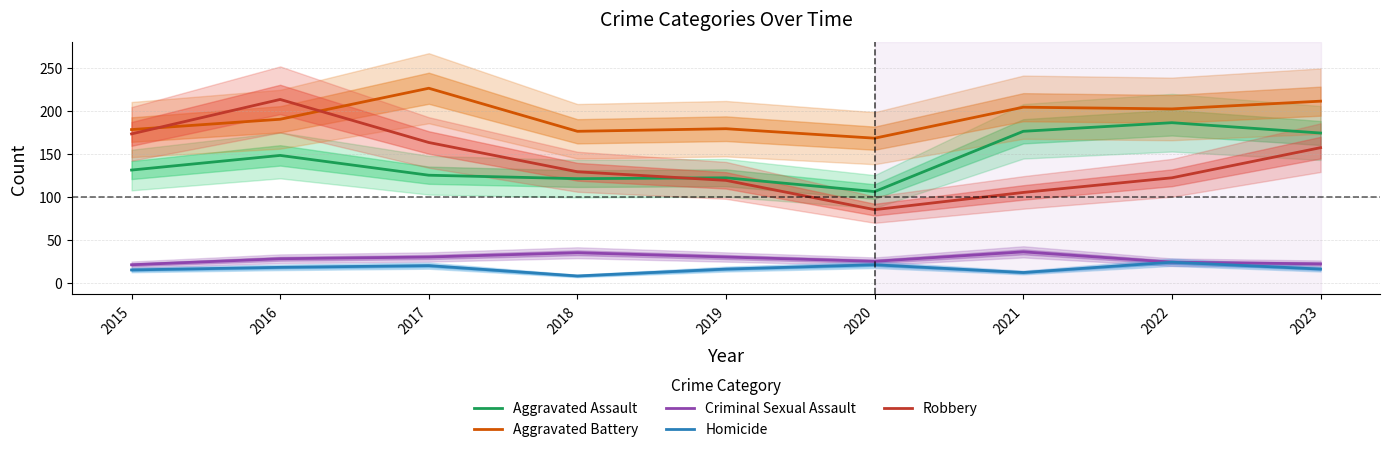

How many lines are shown in the chart?

5